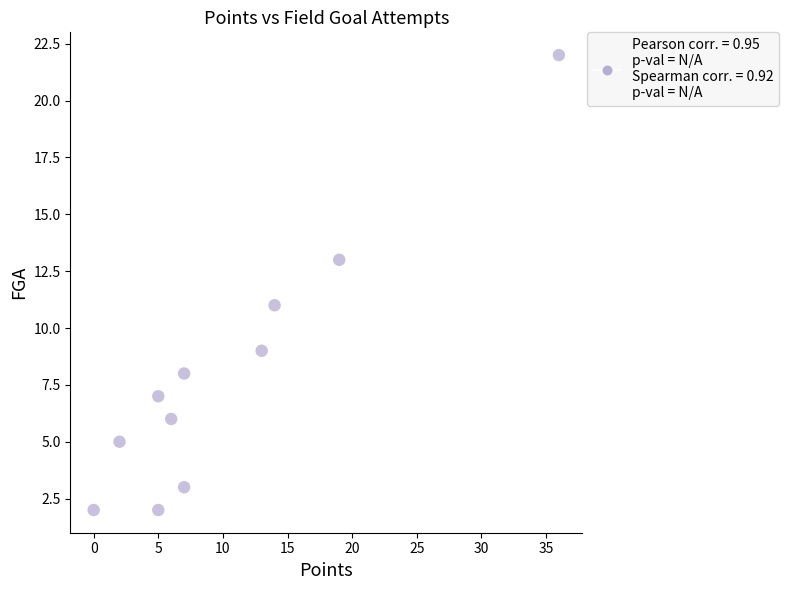

What is the average X value?

10